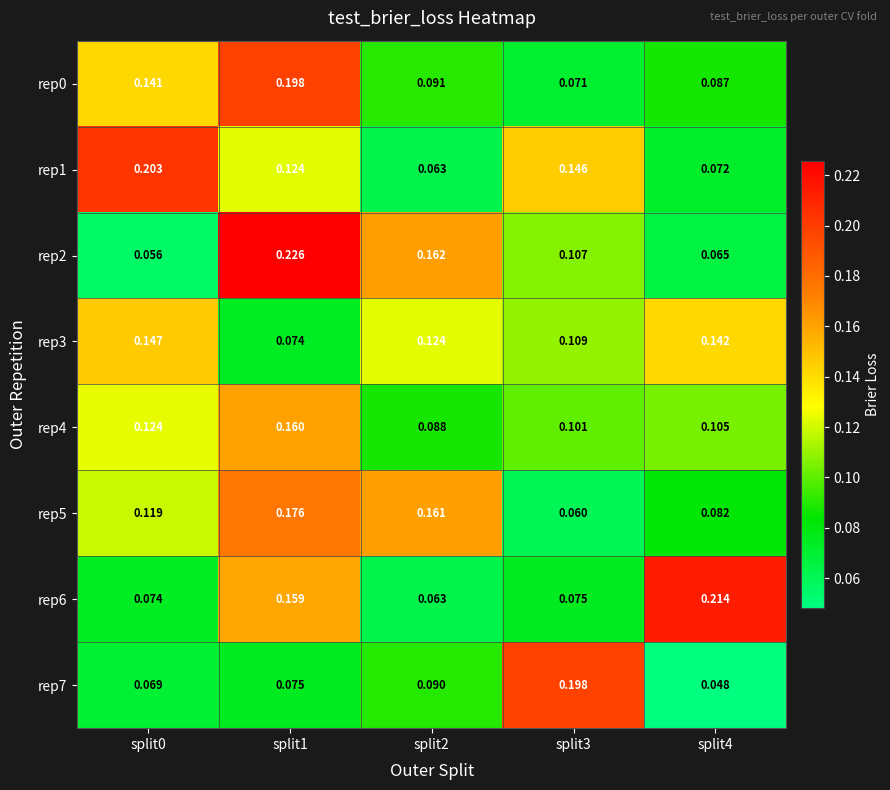

Is the value of rep7 at split0 greater than the value of rep6 at split4?

No